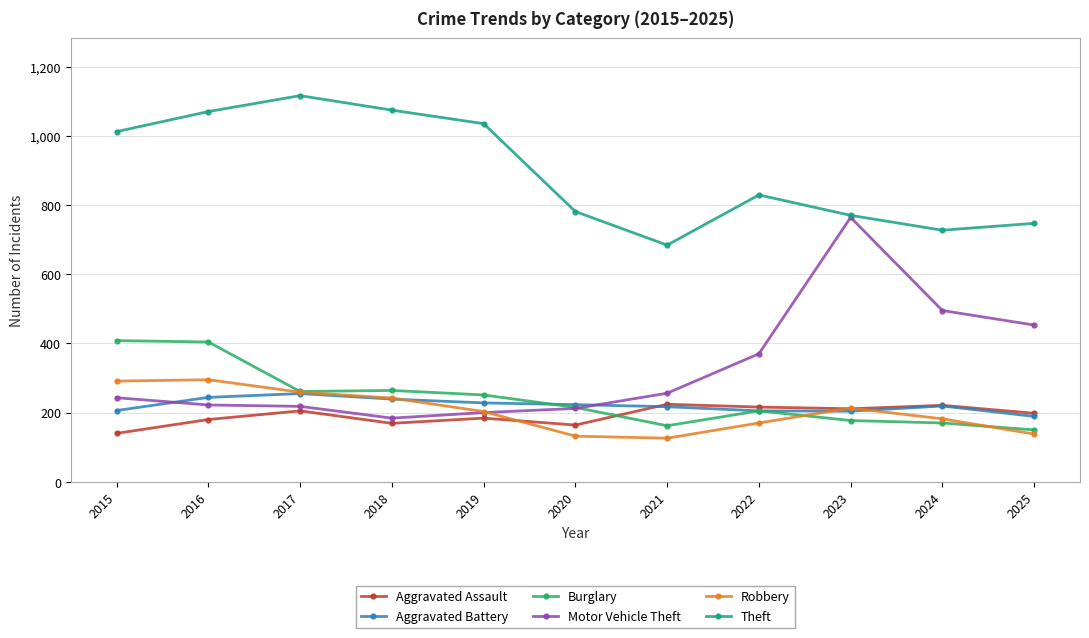

Which series changed the most between 2018 and 2025?

Theft